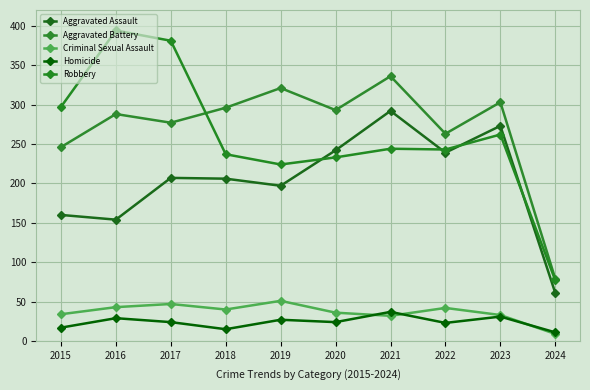

What is the total value across all series at 2015?

754